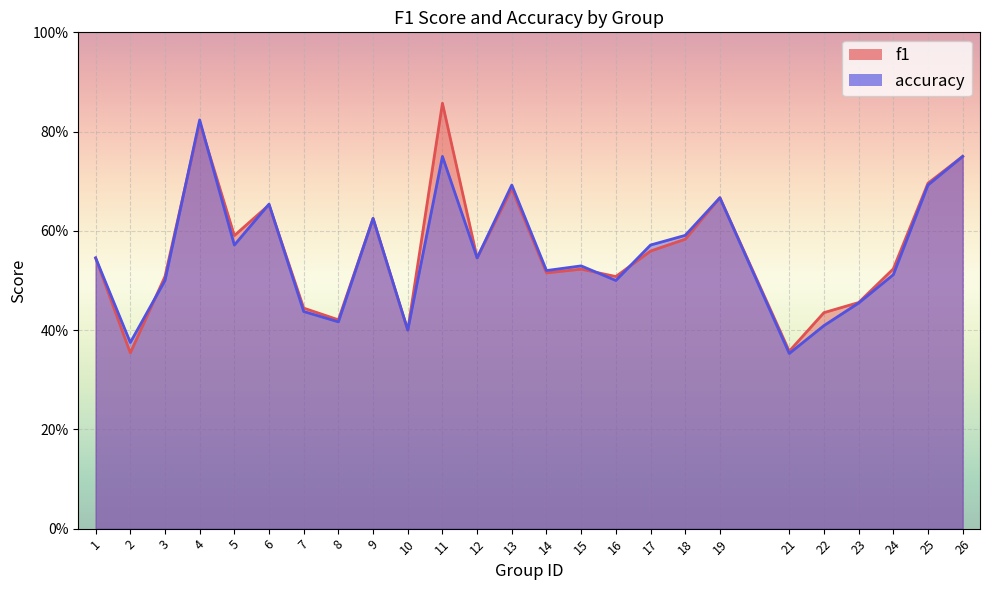

What is the minimum value for f1?

0.4